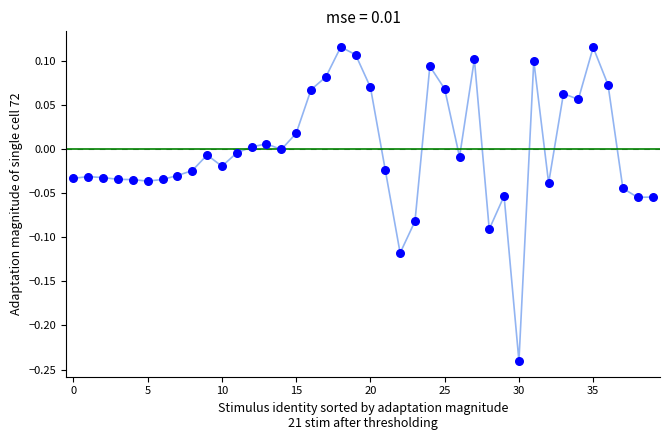

What is the range of Y values (max minus min)?

0.4